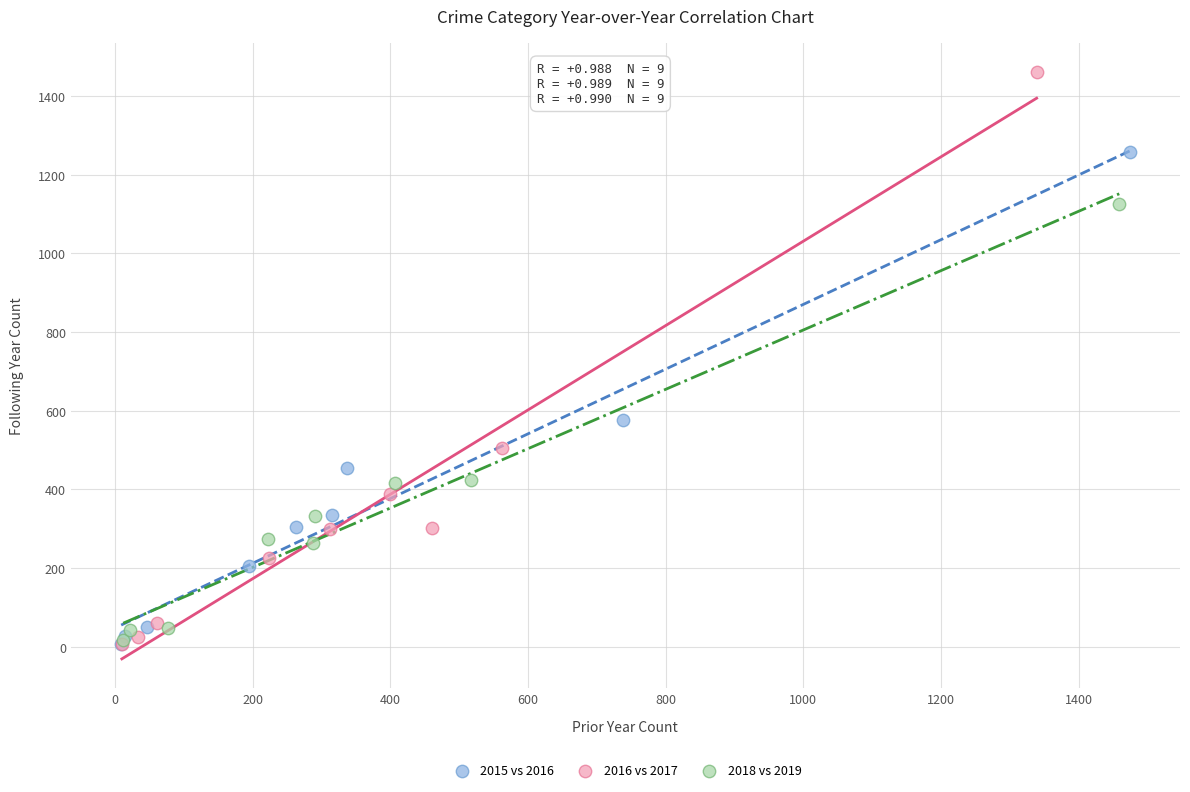

Which series contains the highest Y value?

2016 vs 2017